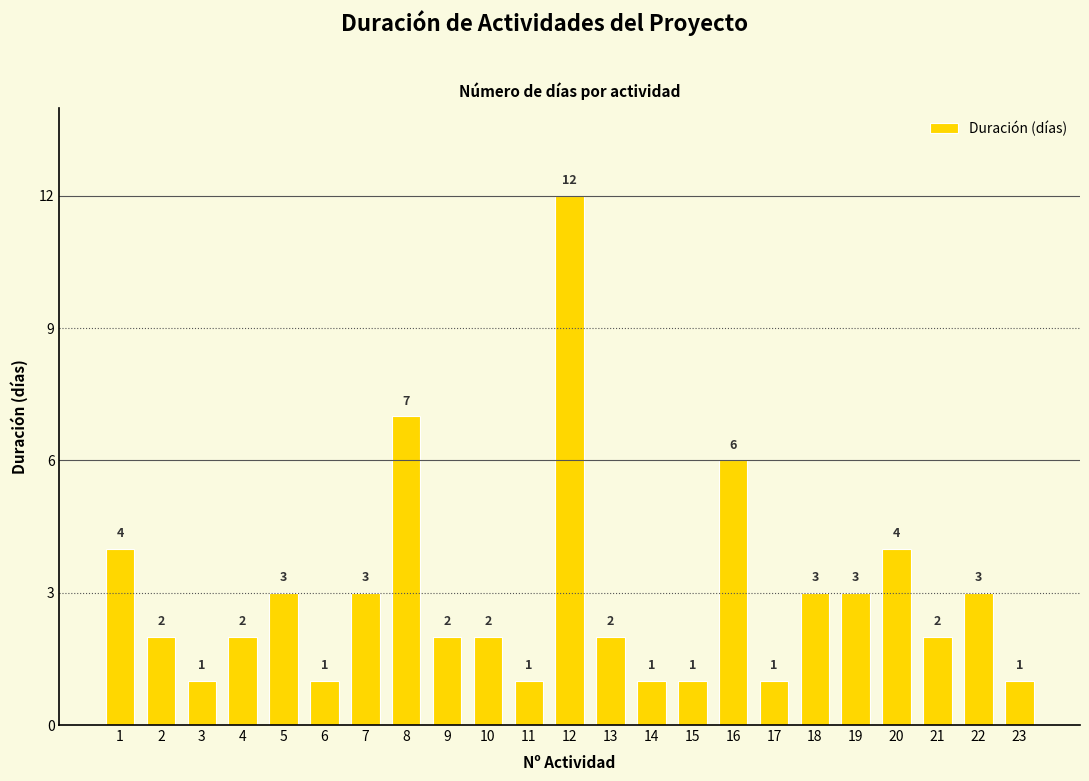

What is the change in value from 15 to 21?

+1